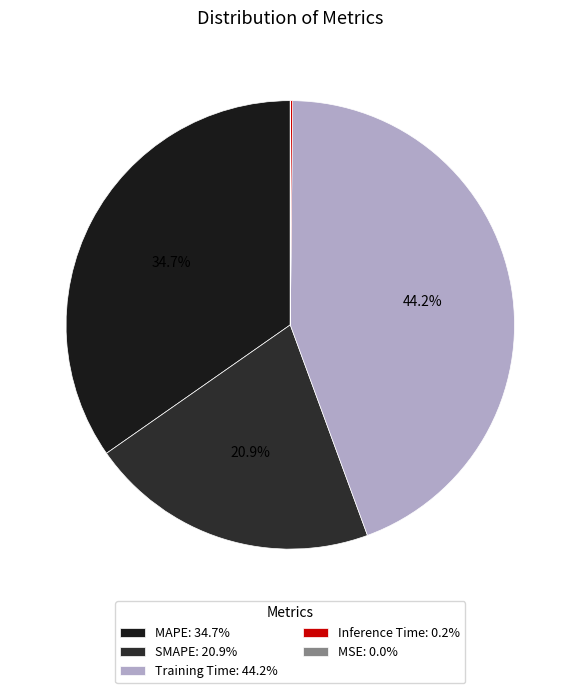

Count the number of slices in the pie.

5